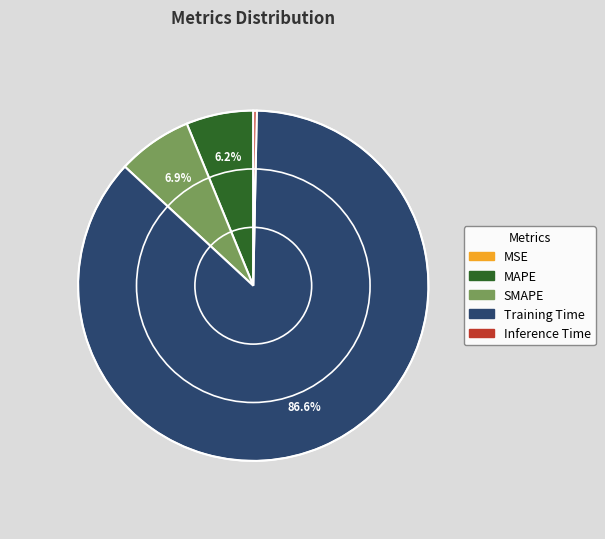

Is there a majority slice in this chart?

Yes